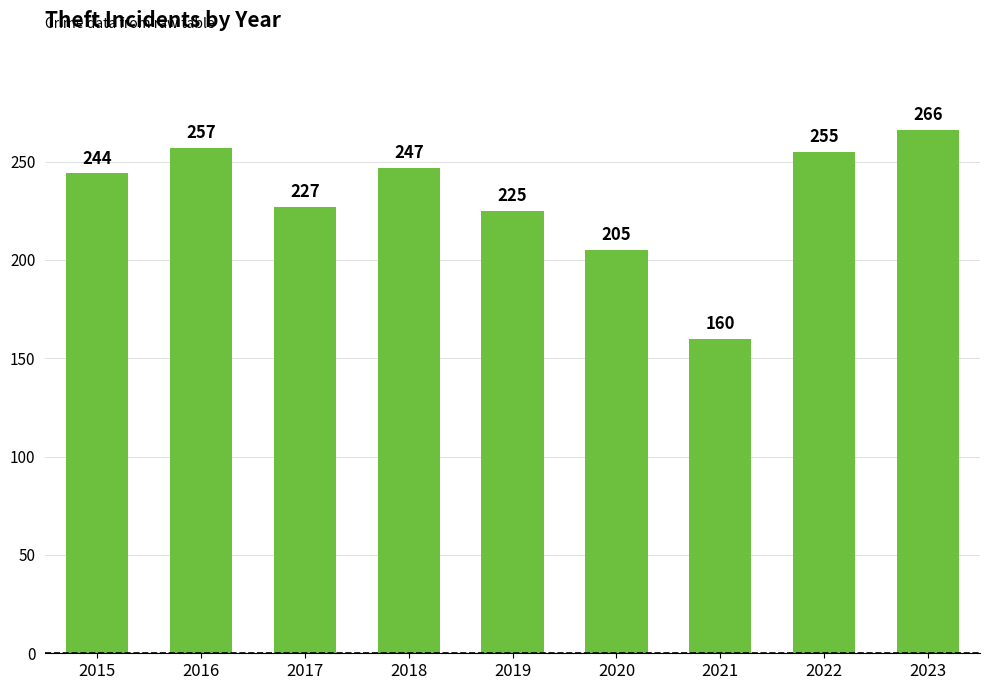

Which label corresponds to the smallest value in the chart?

2021